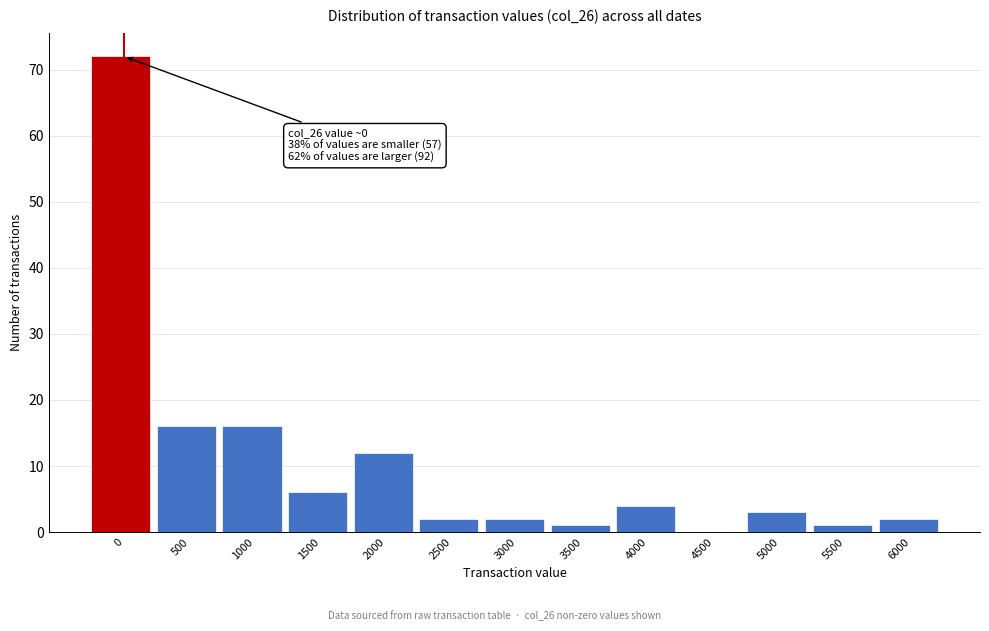

Reading left to right, list all the values displayed in this chart.

0=72	500=16	1000=16	1500=6	2000=12	2500=2	3000=2	3500=1	4000=4	4500=0	5000=3	5500=1	6000=2